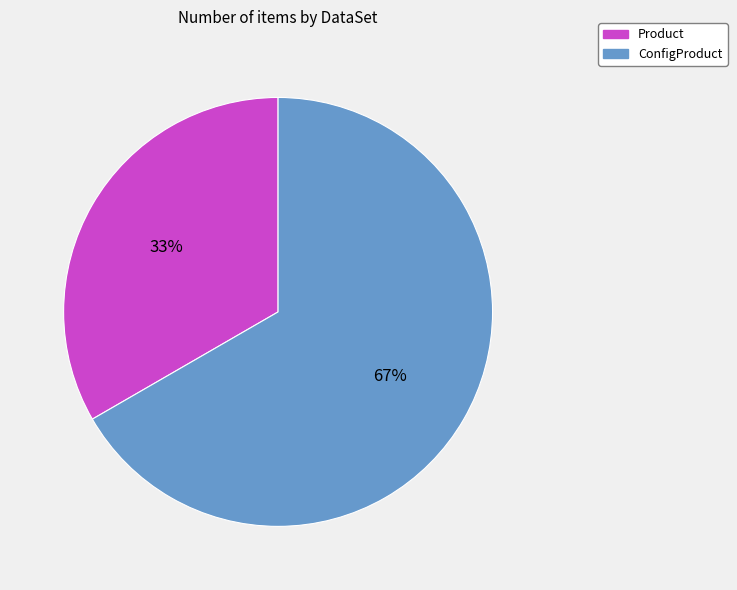

Count the number of slices in the pie.

2